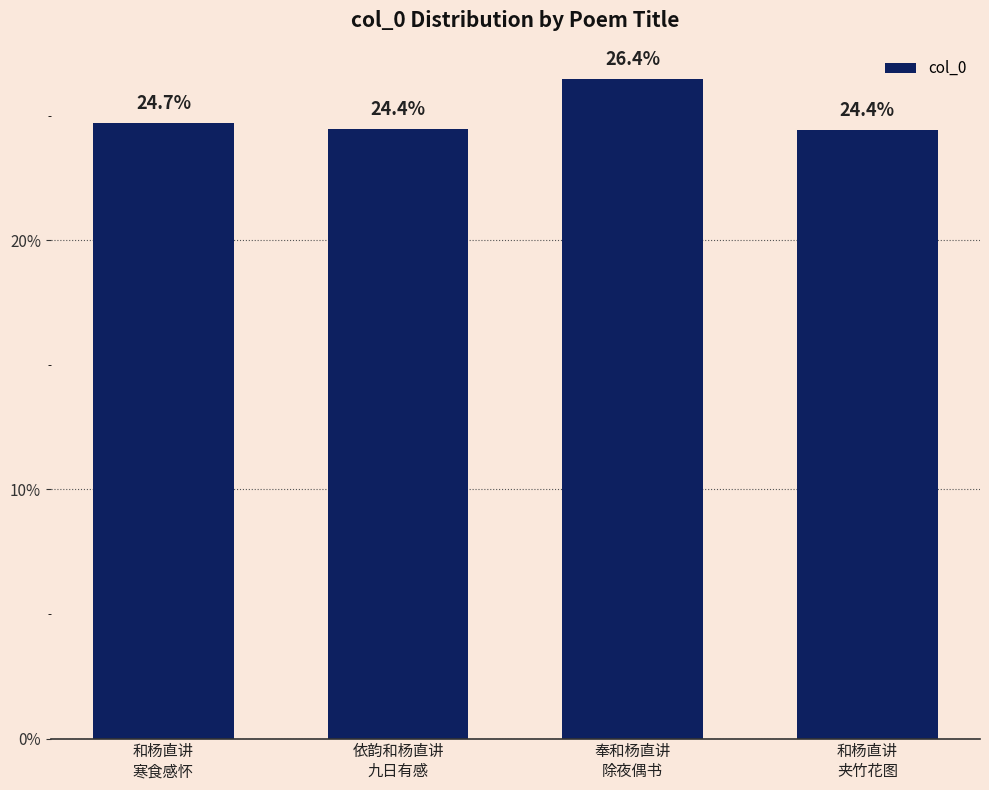

What is the change in value from 和杨直讲
寒食感怀 to 依韵和杨直讲
九日有感?

-0.2